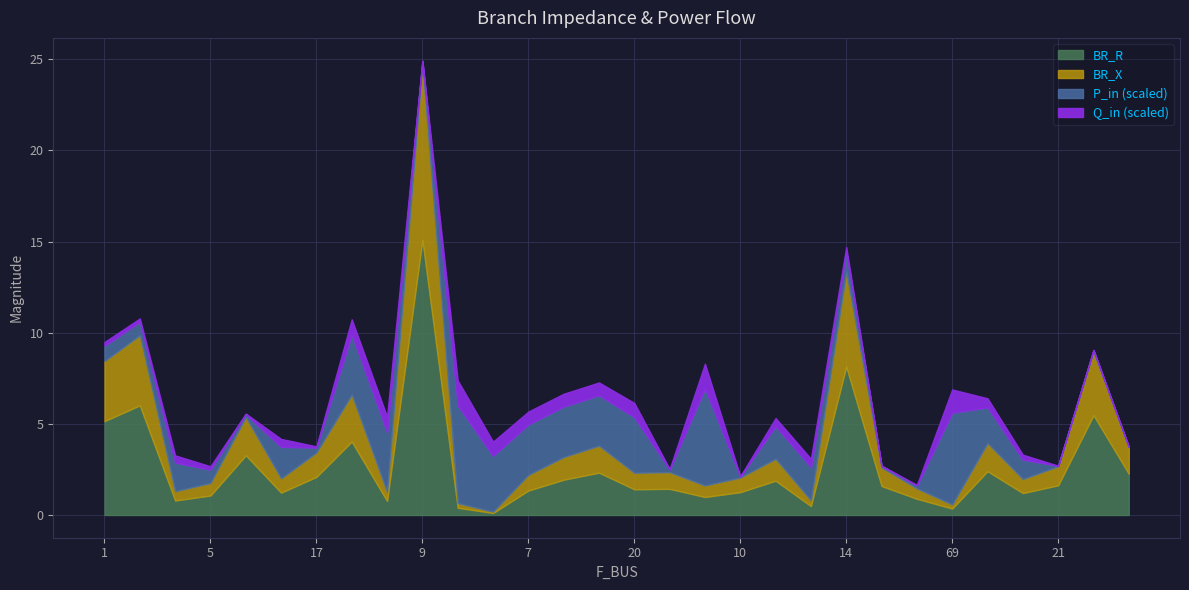

Which series has the largest range (max minus min)?

BR_R